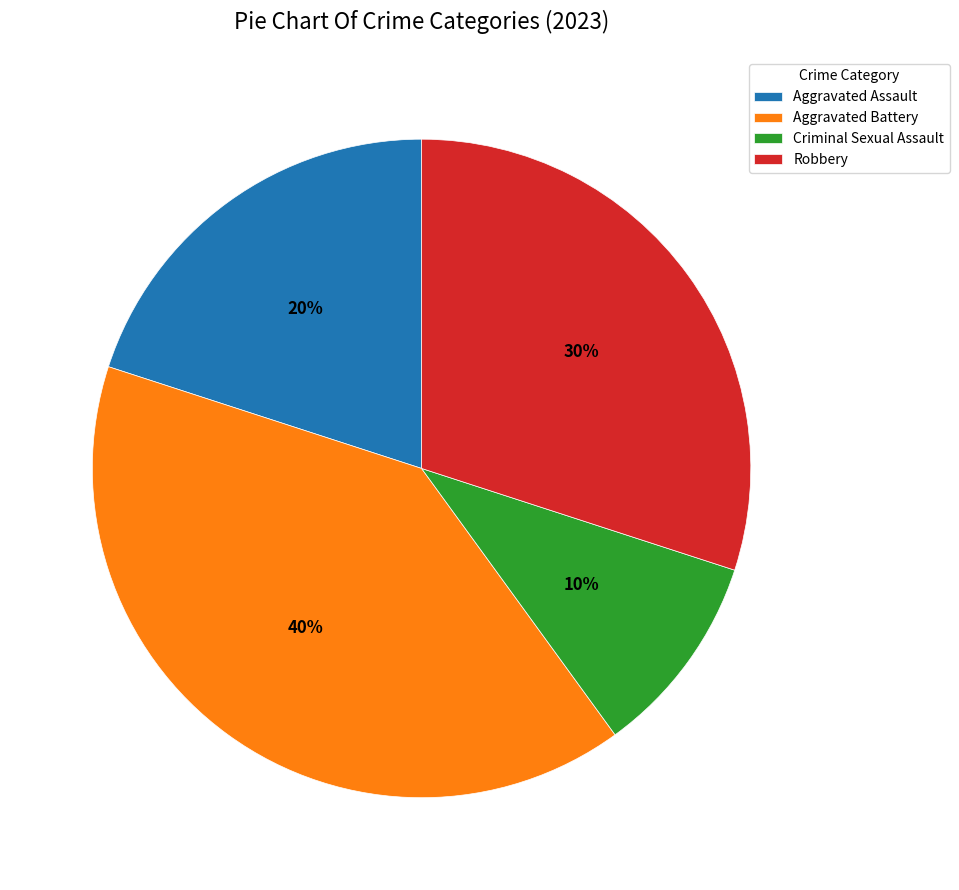

To the nearest percent, what is the difference between the largest and smallest slice percentages?

30%